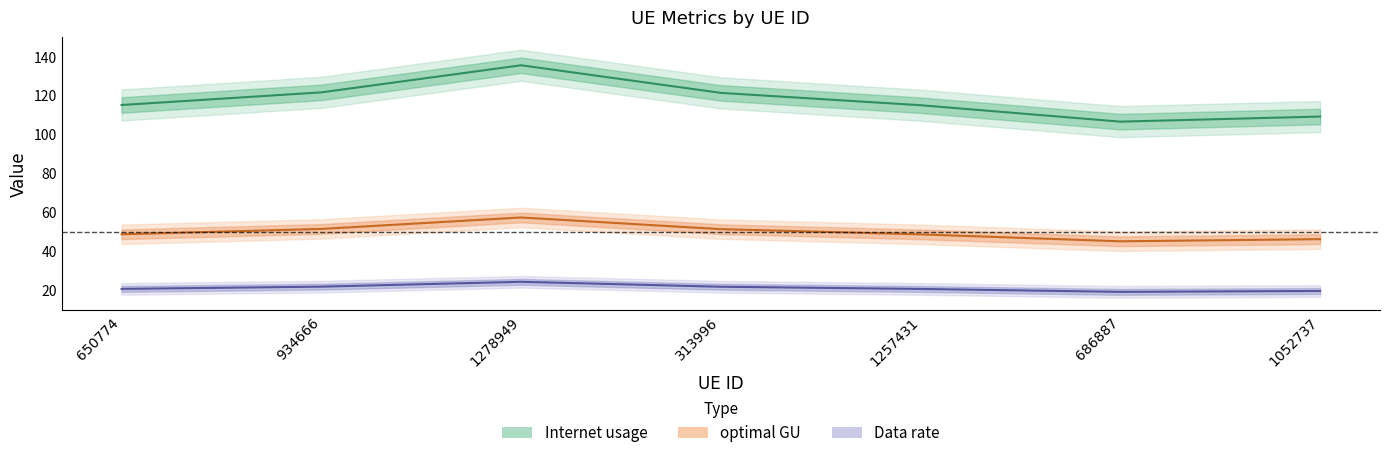

What is the value of the Internet usage point at the 7th from the left?

109.1